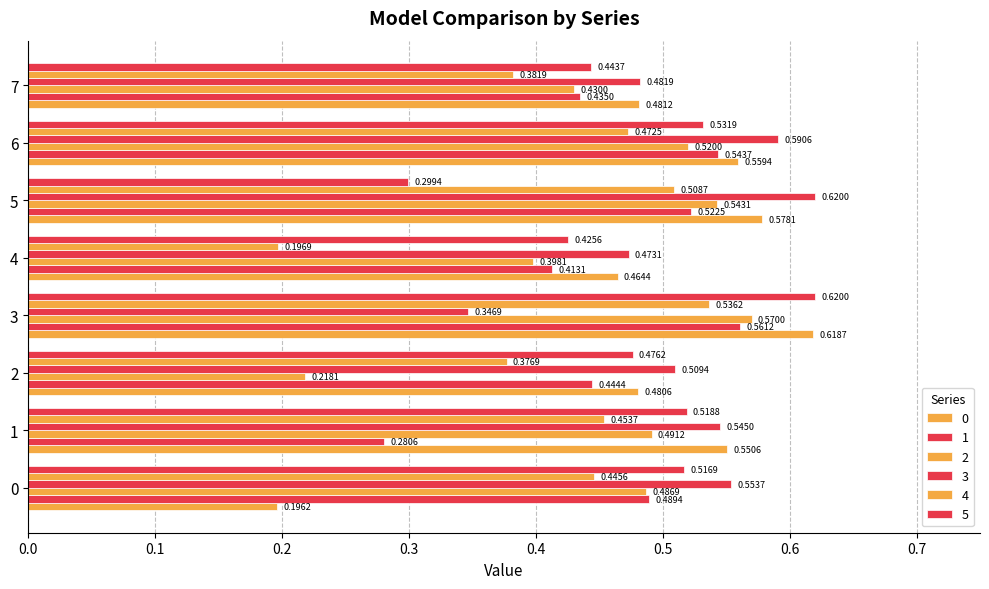

Reading left to right, list all the values displayed in this chart.

0: 0=0.2	1=0.6	2=0.5	3=0.6	4=0.5	5=0.6	6=0.6	7=0.5
1: 0=0.5	1=0.3	2=0.4	3=0.6	4=0.4	5=0.5	6=0.5	7=0.4
2: 0=0.5	1=0.5	2=0.2	3=0.6	4=0.4	5=0.5	6=0.5	7=0.4
3: 0=0.6	1=0.5	2=0.5	3=0.3	4=0.5	5=0.6	6=0.6	7=0.5
4: 0=0.4	1=0.5	2=0.4	3=0.5	4=0.2	5=0.5	6=0.5	7=0.4
5: 0=0.5	1=0.5	2=0.5	3=0.6	4=0.4	5=0.3	6=0.5	7=0.4